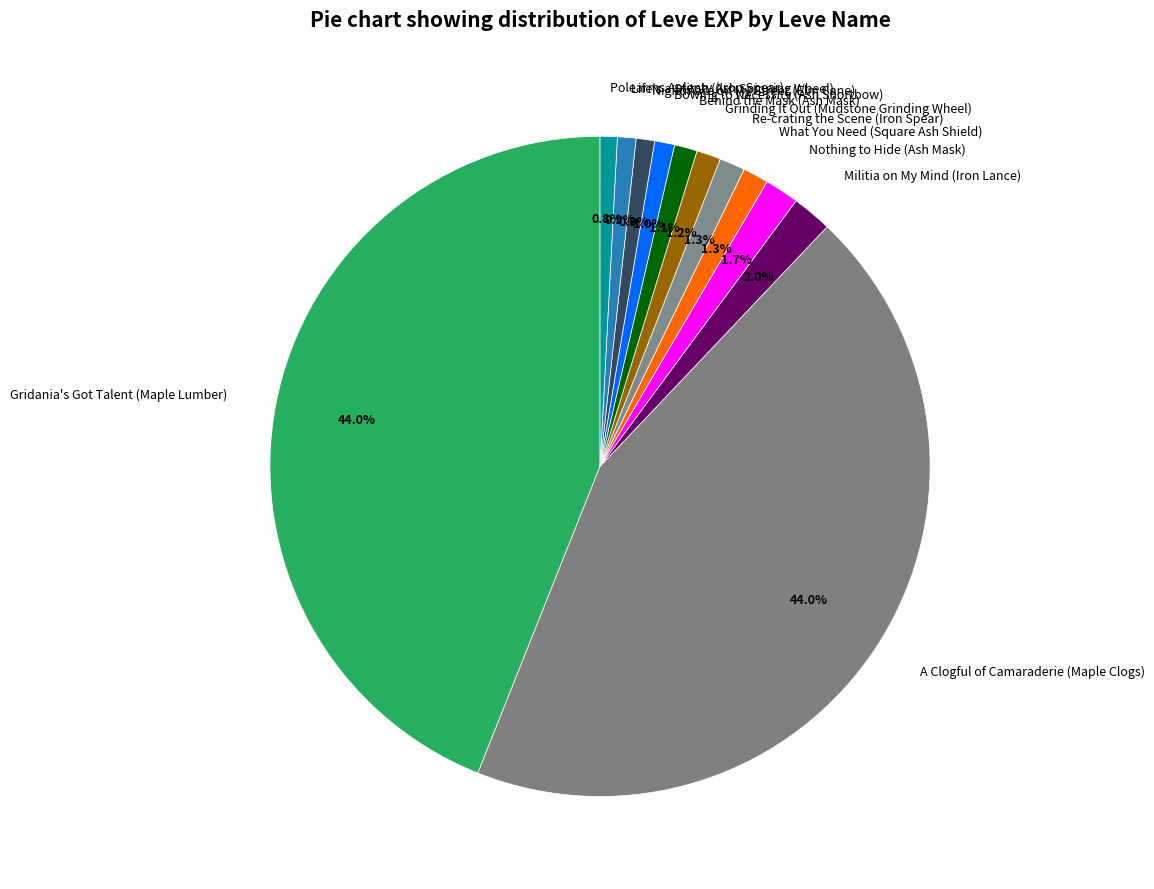

To the nearest percent, what is the average slice percentage?

8%